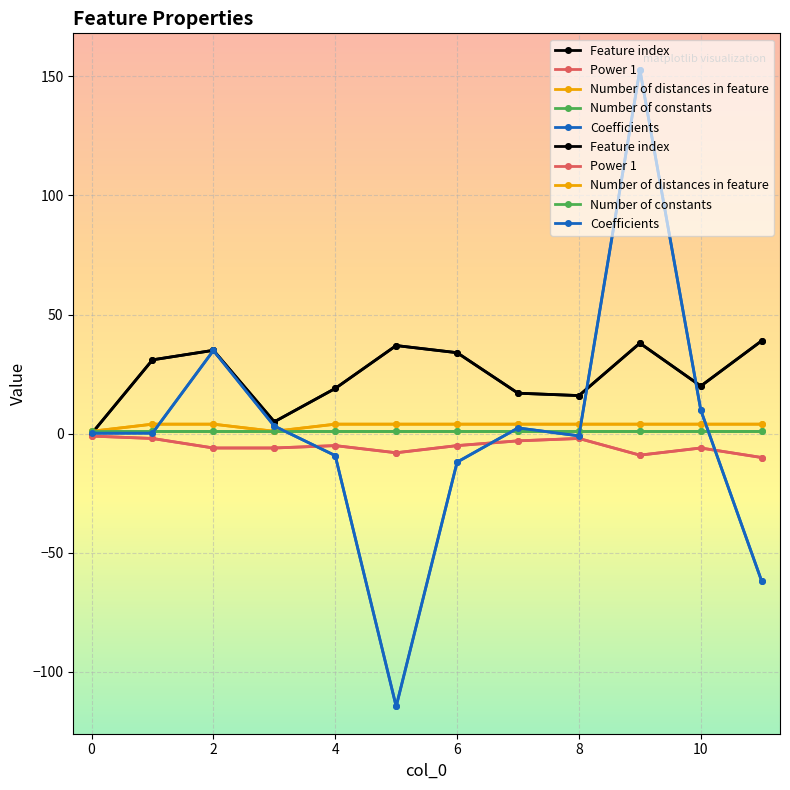

At which category is the sum across all series the highest?

9